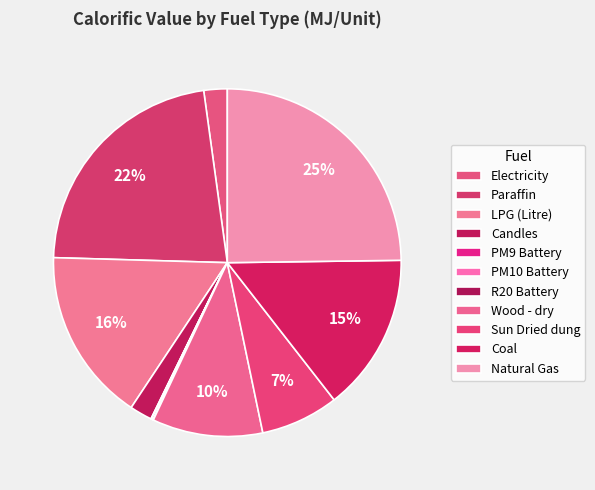

Count the number of slices in the pie.

11